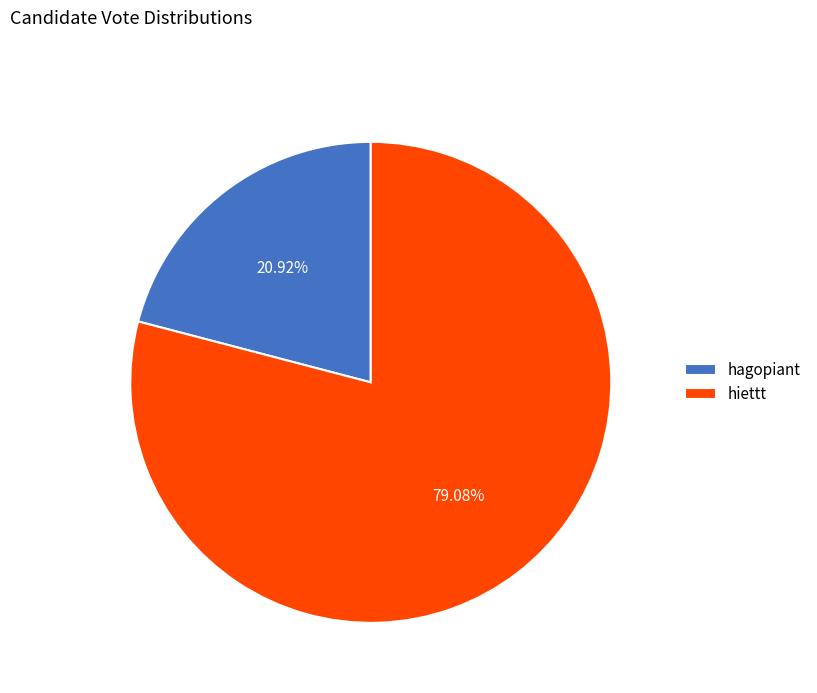

Count the number of slices in the pie.

2